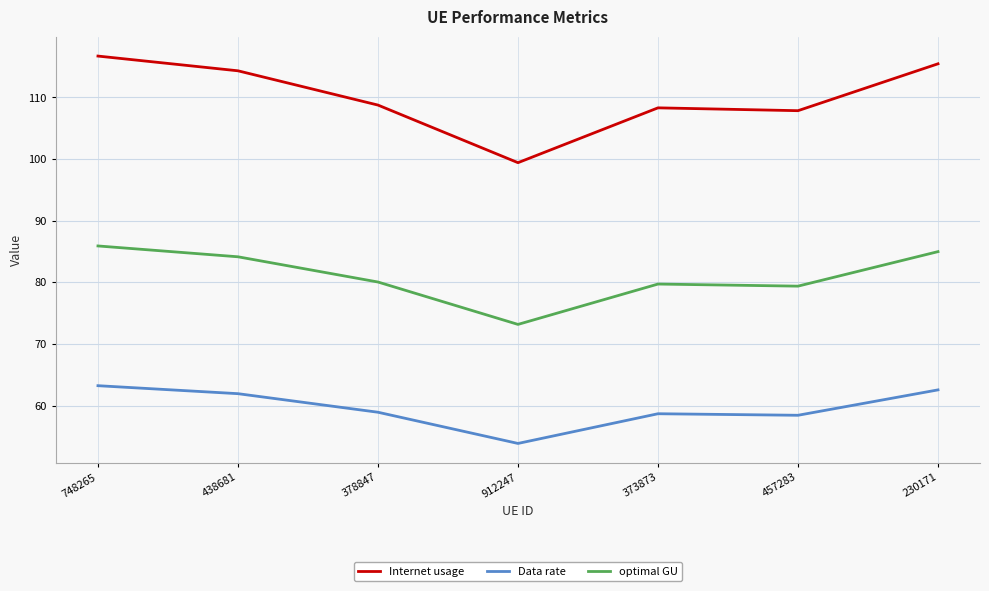

List the series in order of their peak value, highest first.

Internet usage, optimal GU, Data rate